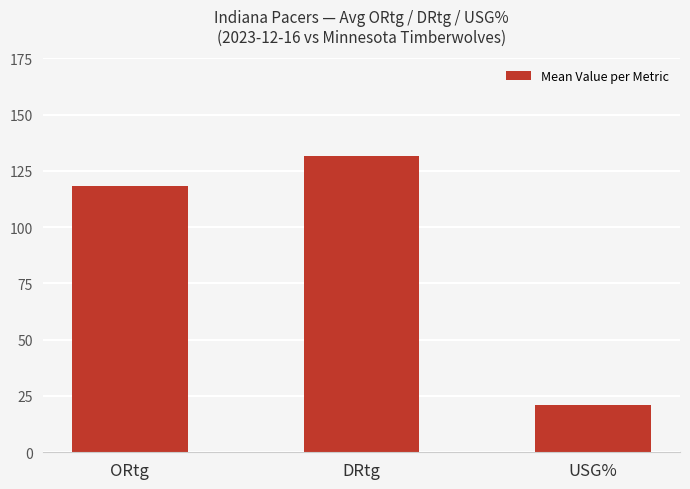

Where is the data nearest to the value 76?

ORtg